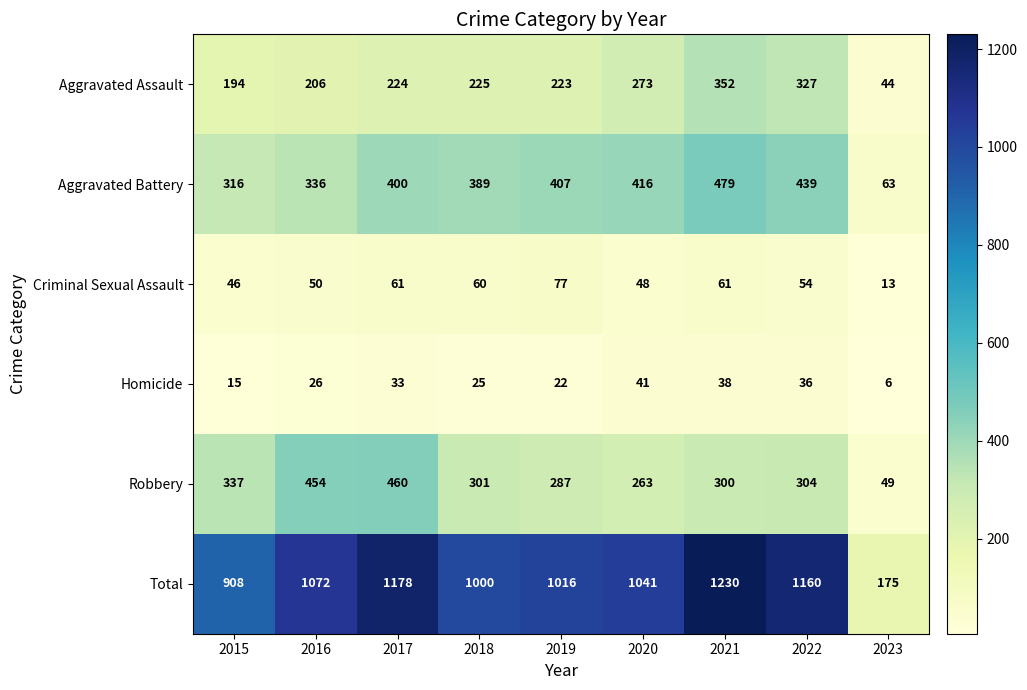

Is it true that Aggravated Battery equals 389 at 2018?

True